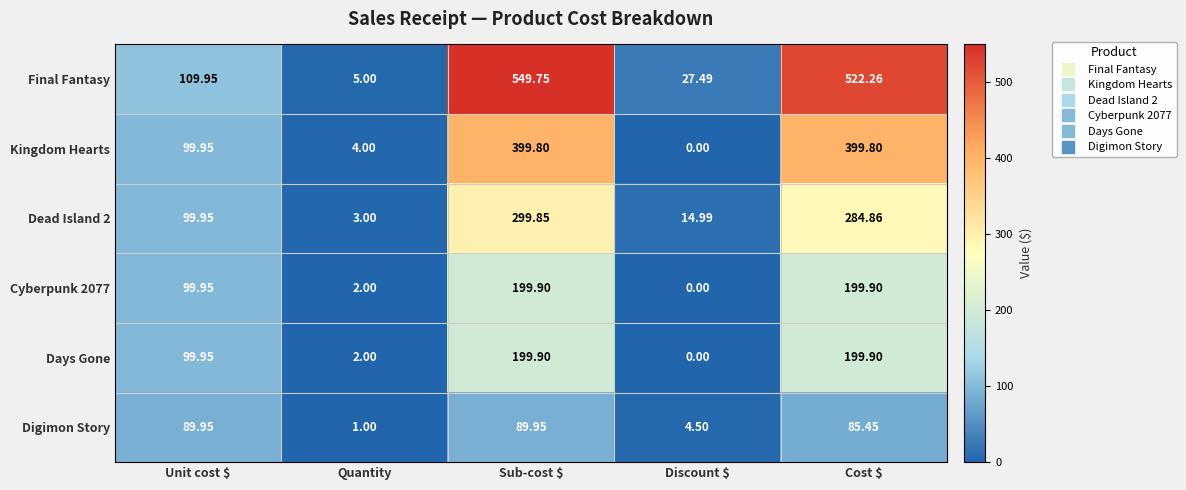

Where does the Kingdom Hearts series first go above 99?

Unit cost $